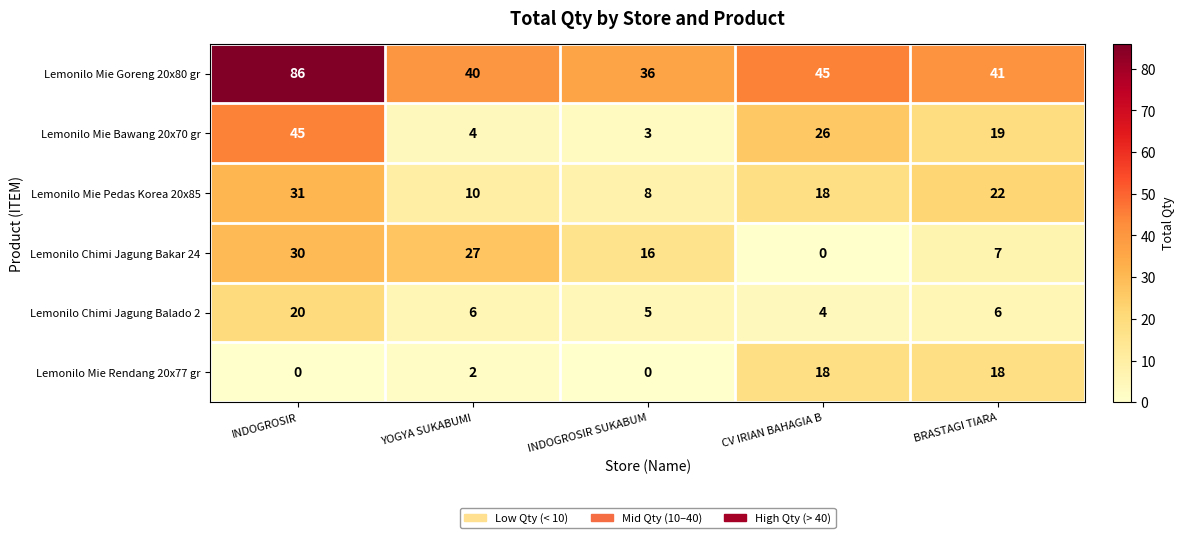

What is the difference between the maximum and minimum values in the Lemonilo Chimi Jagung Bakar 24 series?

30